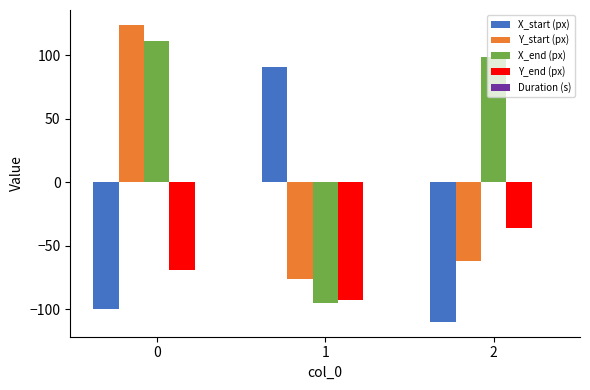

The value of X_start (px) at 2 is -110.0. True or false?

True